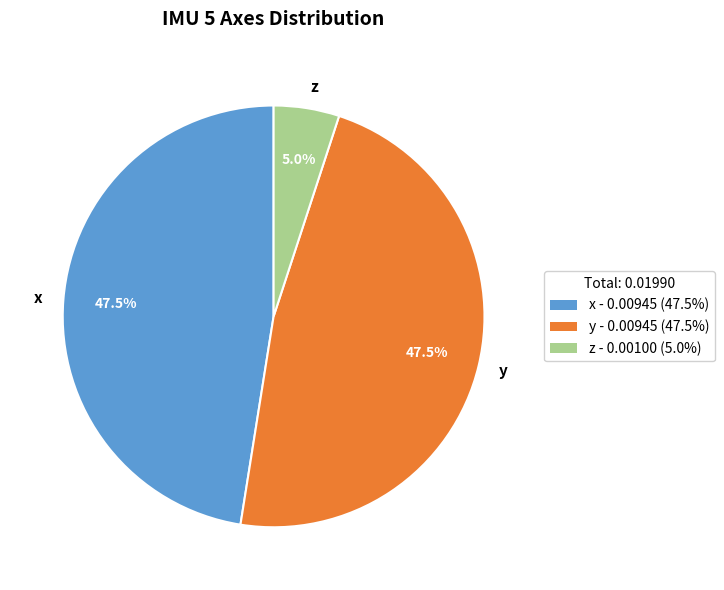

Which has a higher value, y or z?

y